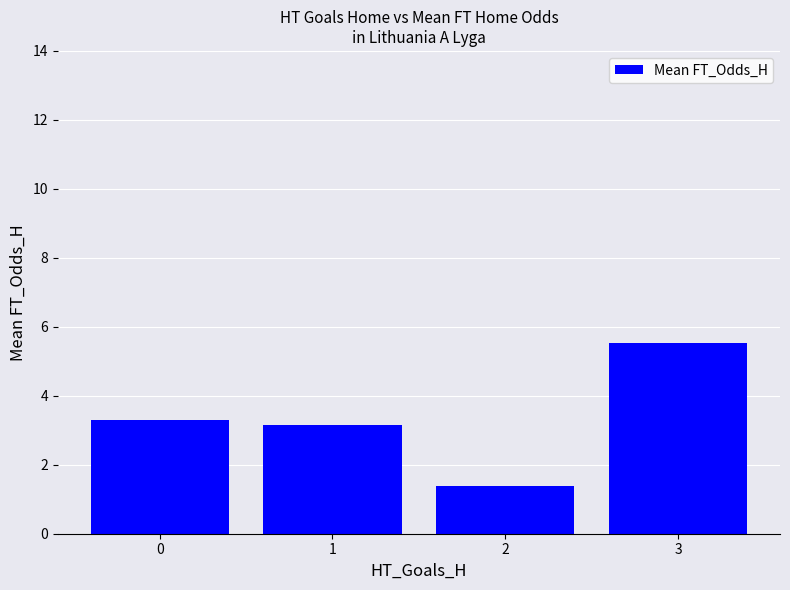

What is the ratio of the value at 2 to the value at 3?

0.3